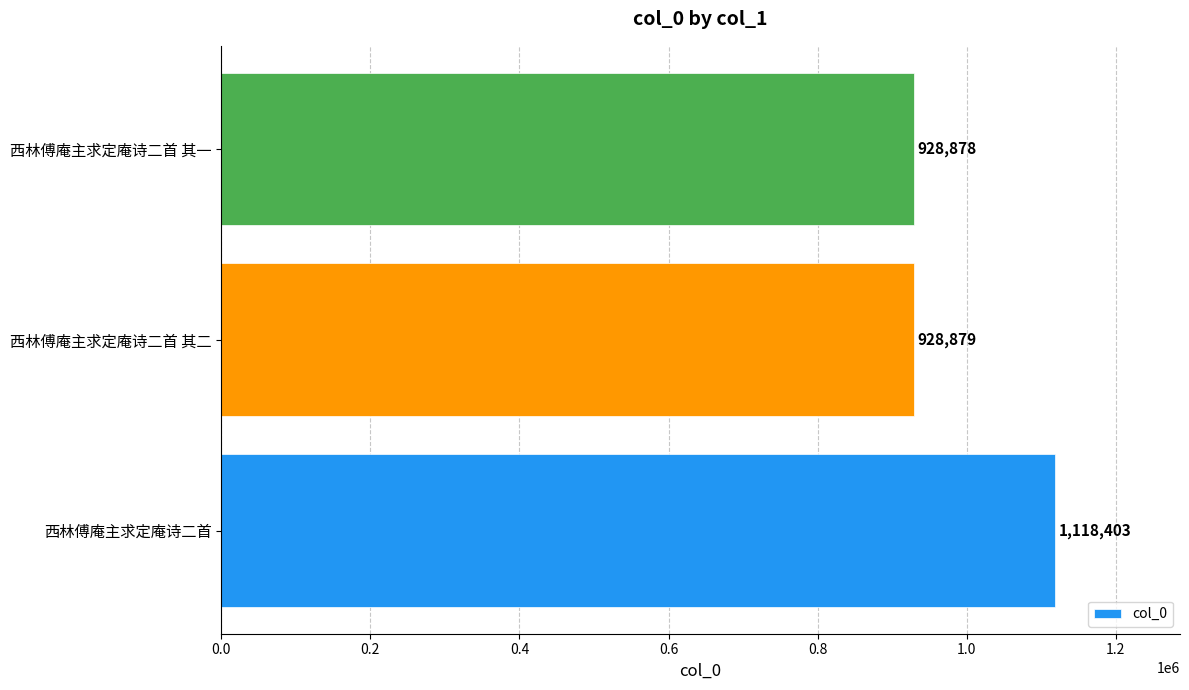

What is the greatest value displayed?

1118403